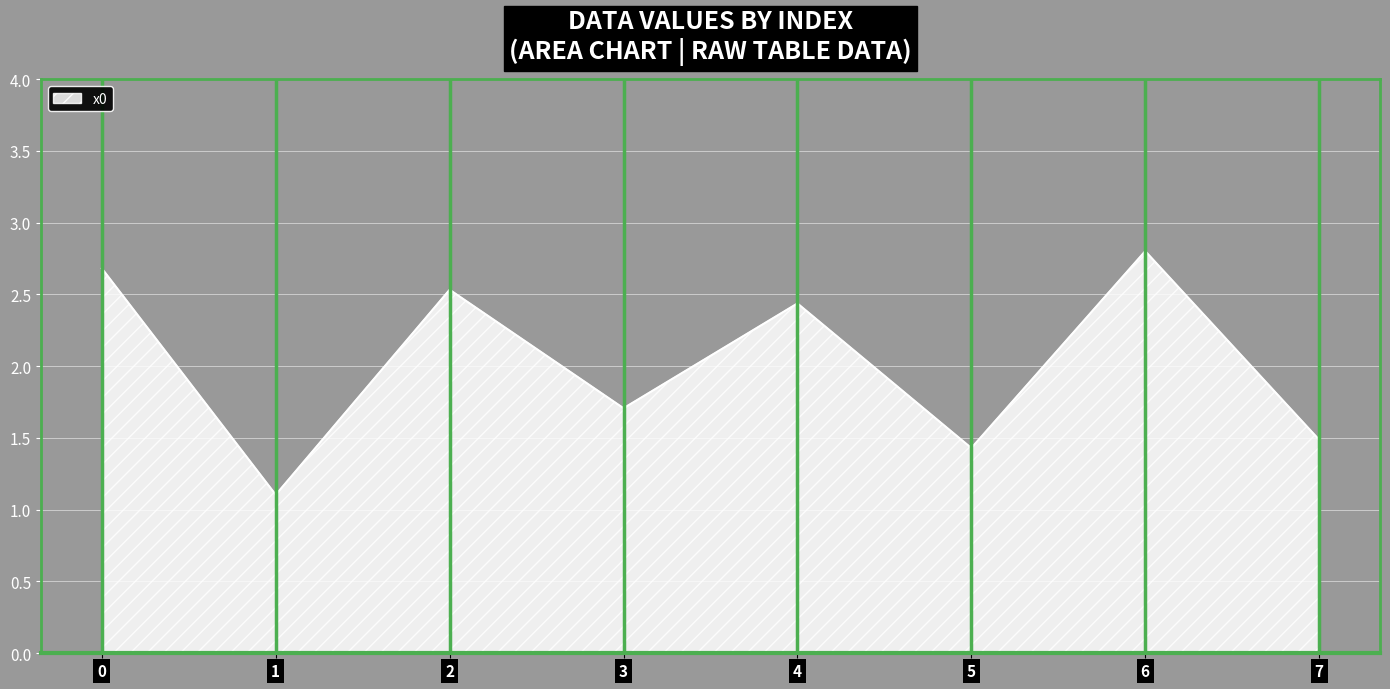

What is the difference between the maximum and second lowest values?

1.4